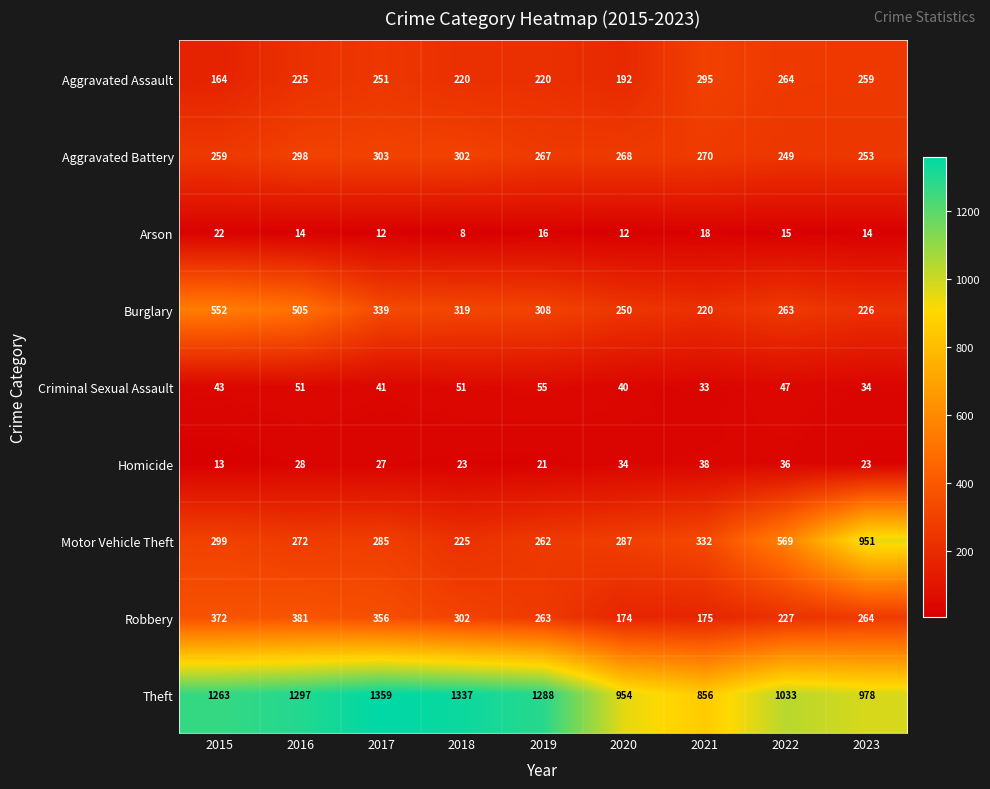

True or false: Robbery has a value of 135 at 2022.

False